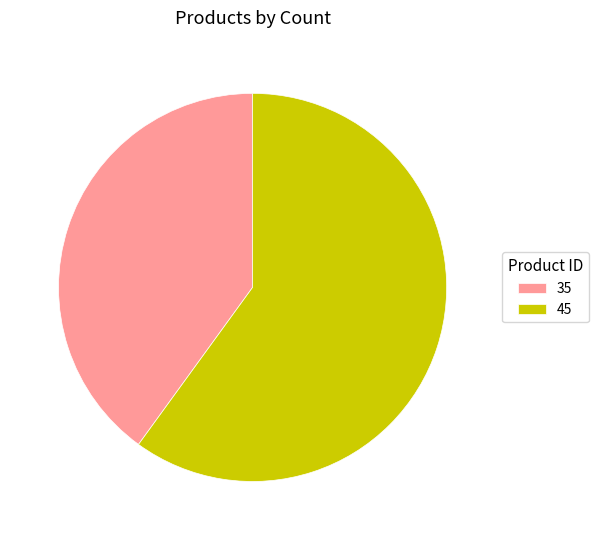

The 35 slice represents 34% of the pie. True or false?

False